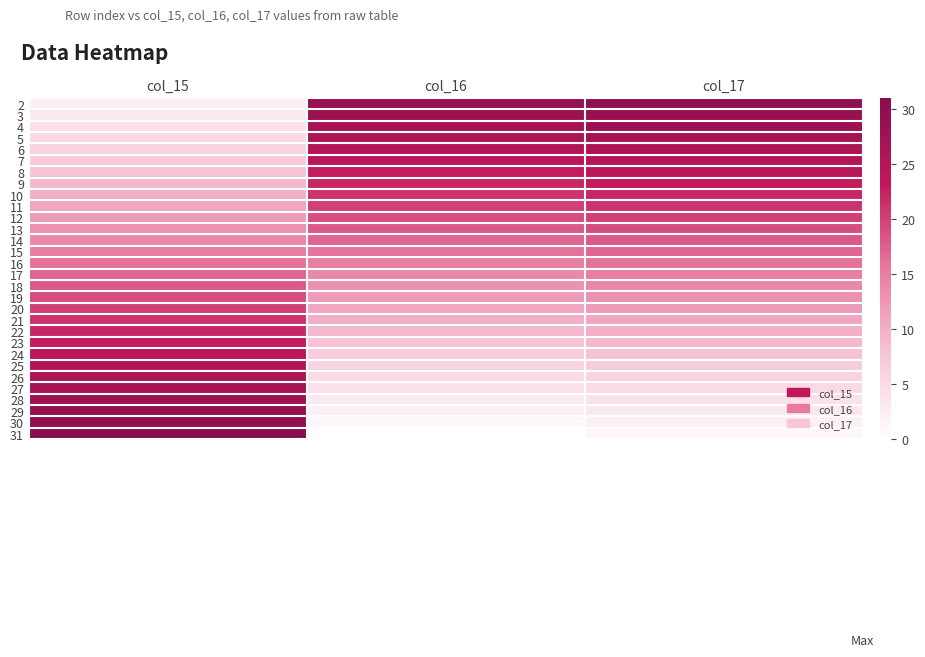

At which category is the sum across all series the highest?

col_15